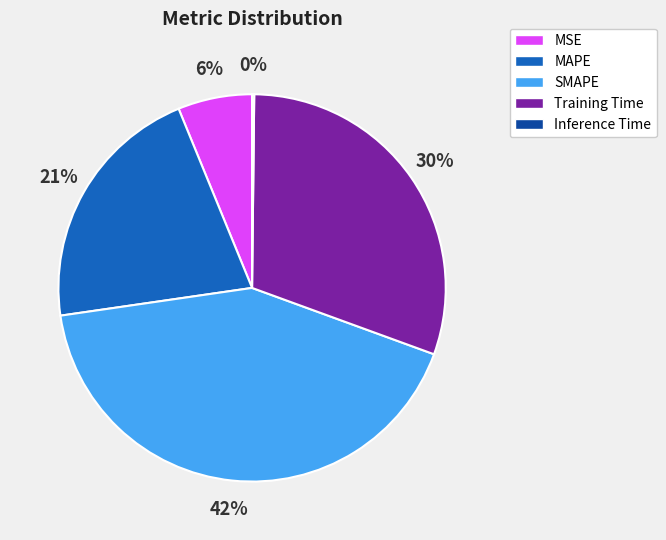

To the nearest percent, what is the average slice percentage?

20%